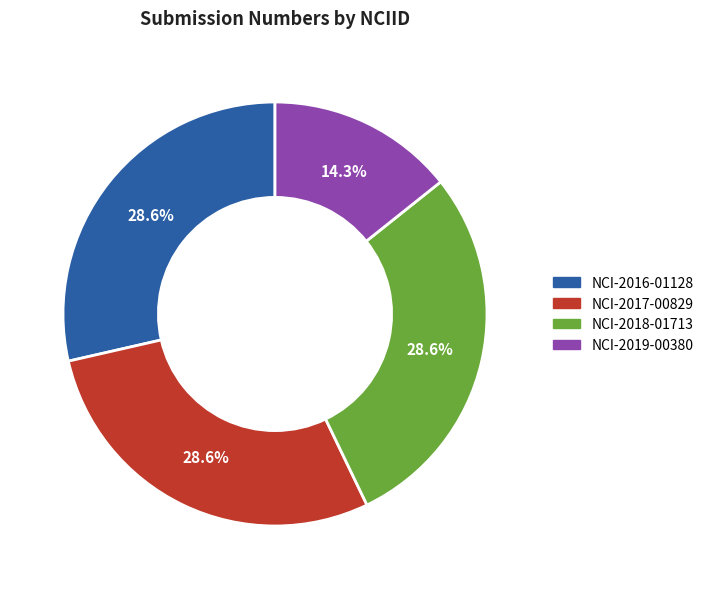

To the nearest percent, what is the combined percentage of NCI-2016-01128 and NCI-2017-00829?

57%